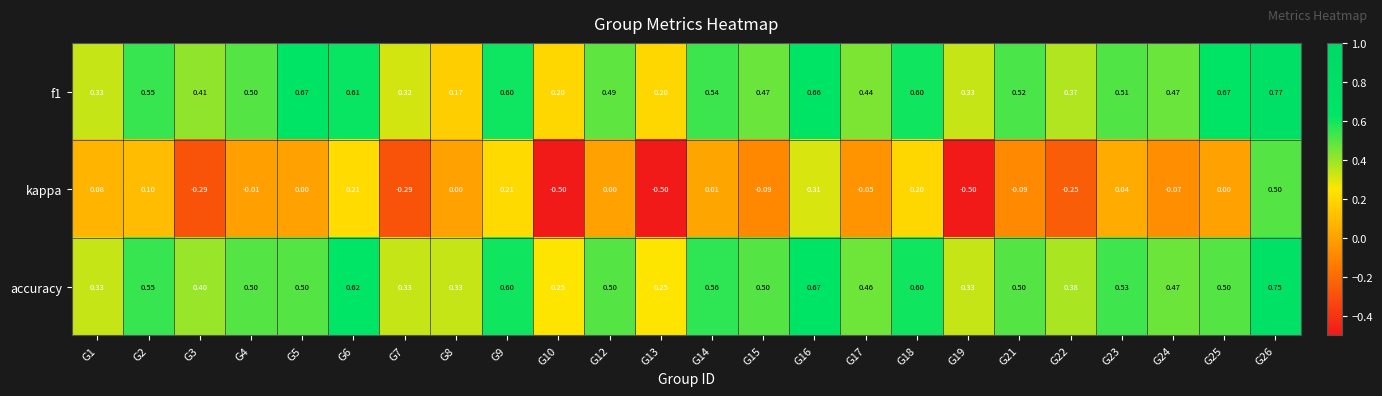

Which series has the widest spread of values?

kappa